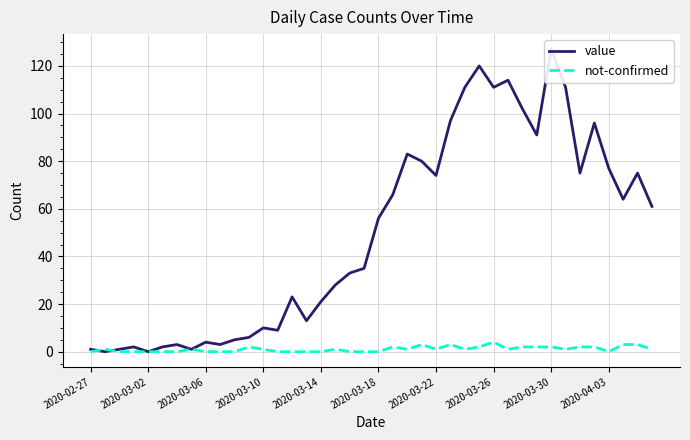

Reading left to right, list all the values displayed in this chart.

value: 1	0	1	2	0	2	3	1	4	3	5	6	10	9	23	13	21	28	33	35	56	66	83	80	74	97	111	120	111	114	102	91	127	111	75	96	77	64	75	61
not-confirmed: 0	1	0	0	0	0	0	1	0	0	0	2	1	0	0	0	0	1	0	0	0	2	1	3	1	3	1	2	4	1	2	2	2	1	2	2	0	3	3	1